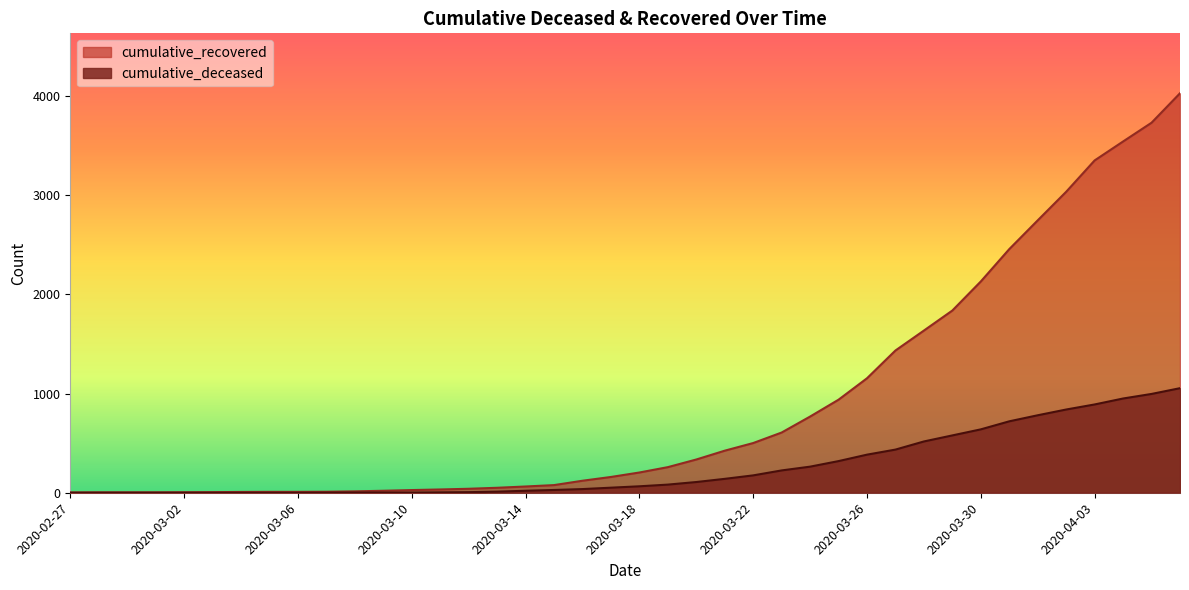

Is the value of cumulative_deceased at 2020-03-31 greater than the value of cumulative_recovered at 2020-03-21?

Yes